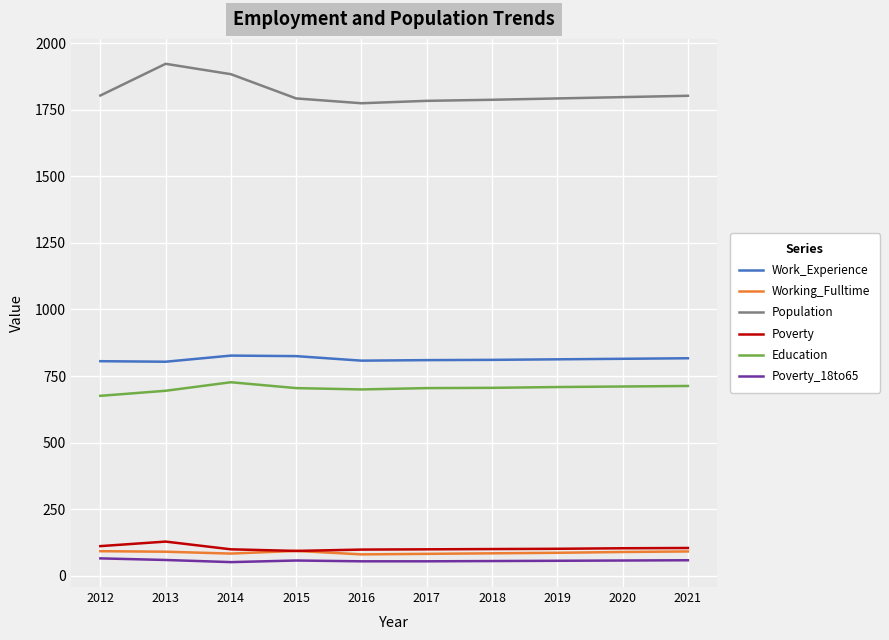

What is the sum of all Working_Fulltime values?

880